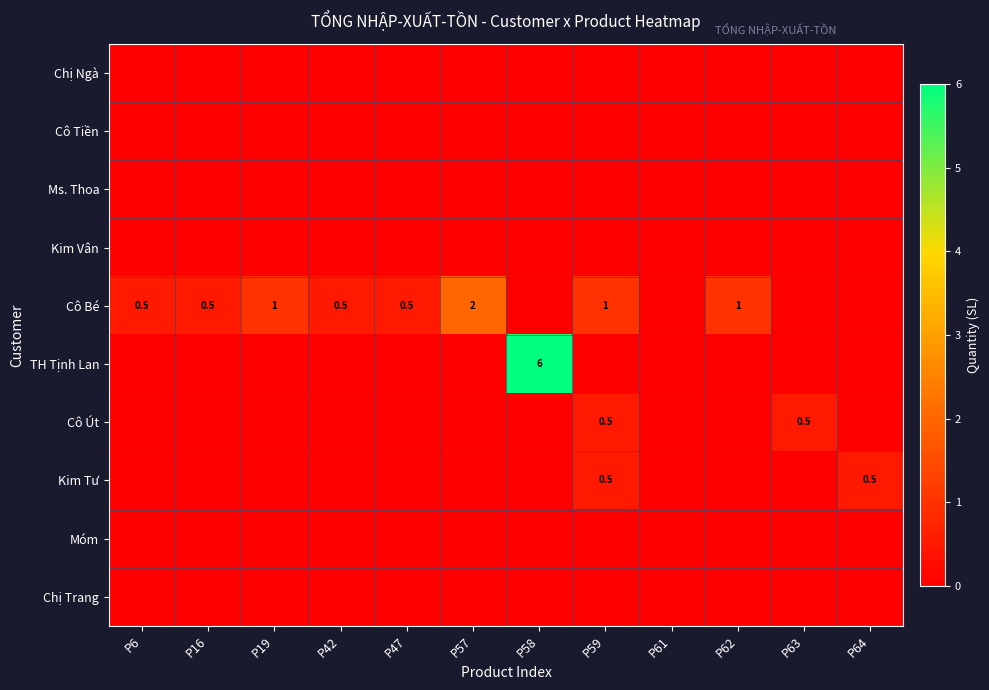

How many data points does each series have?

12